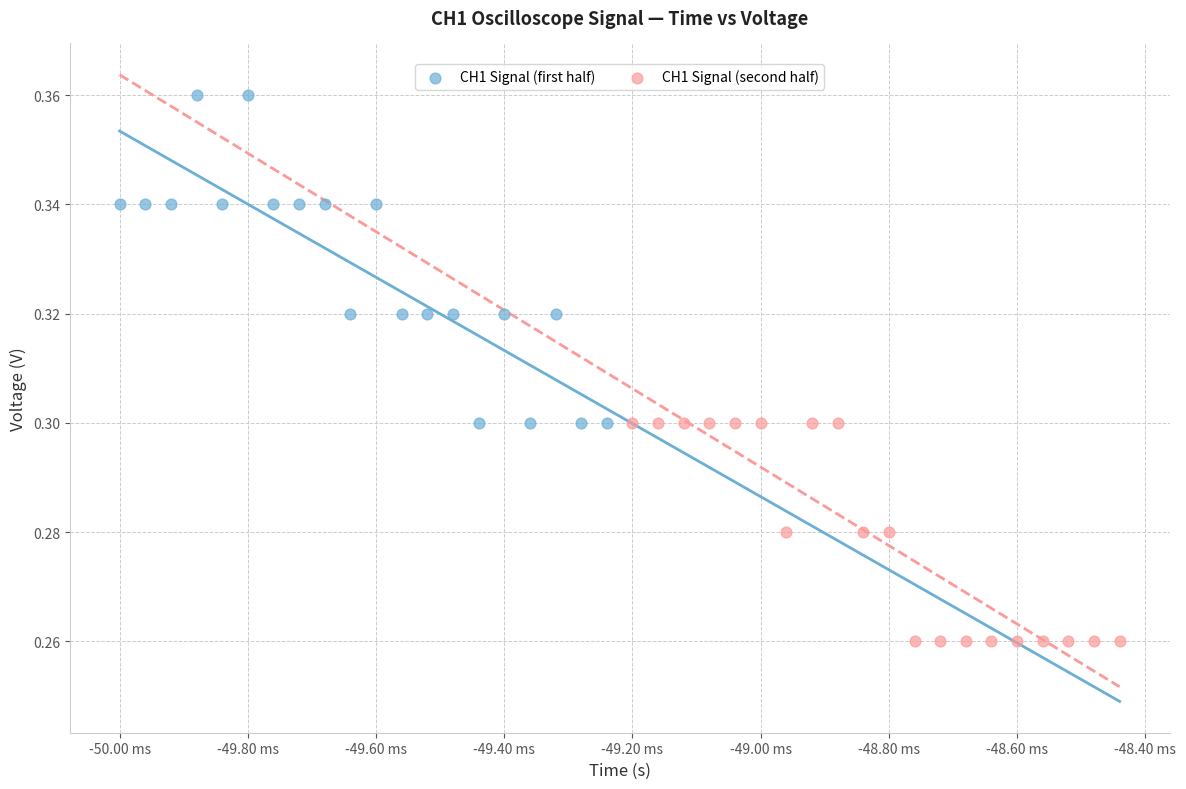

What are all the series names shown in the legend?

CH1 Signal (first half), CH1 Signal (second half)